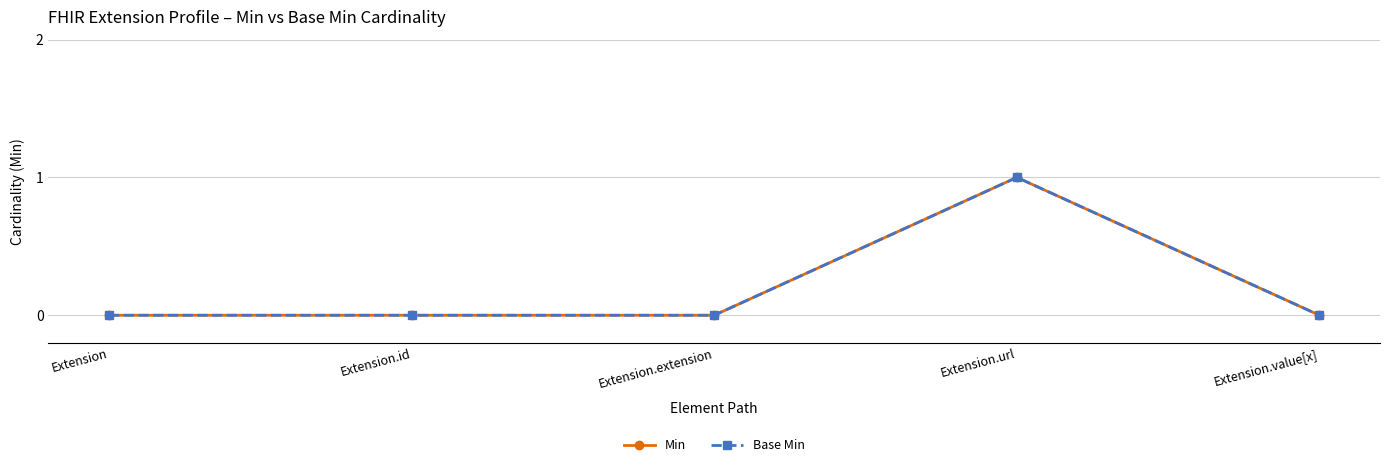

Is it true that Min equals 0 at Extension.extension?

True